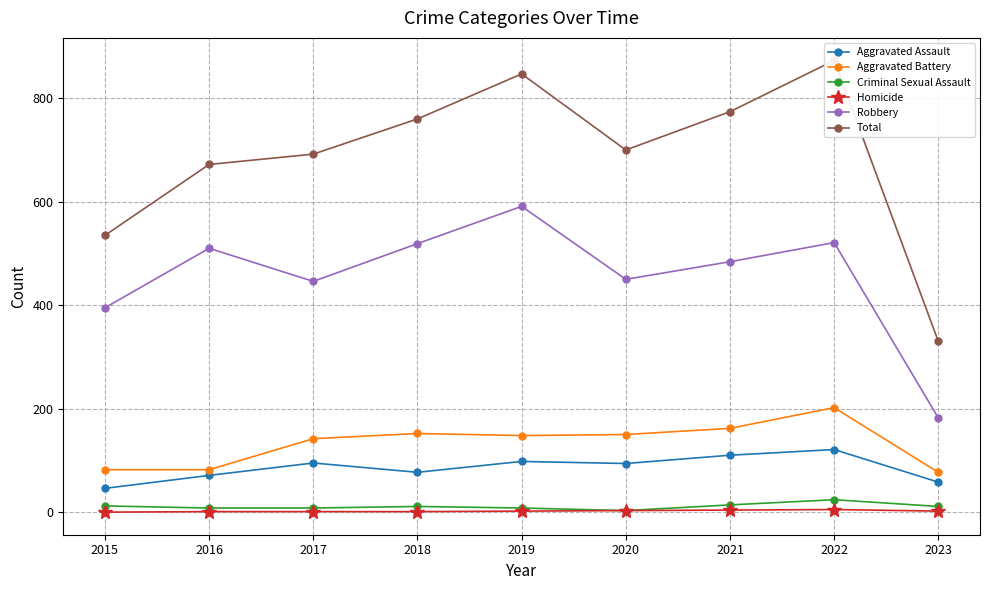

What is the sum of the Aggravated Assault values at 2023 and 2019?

156